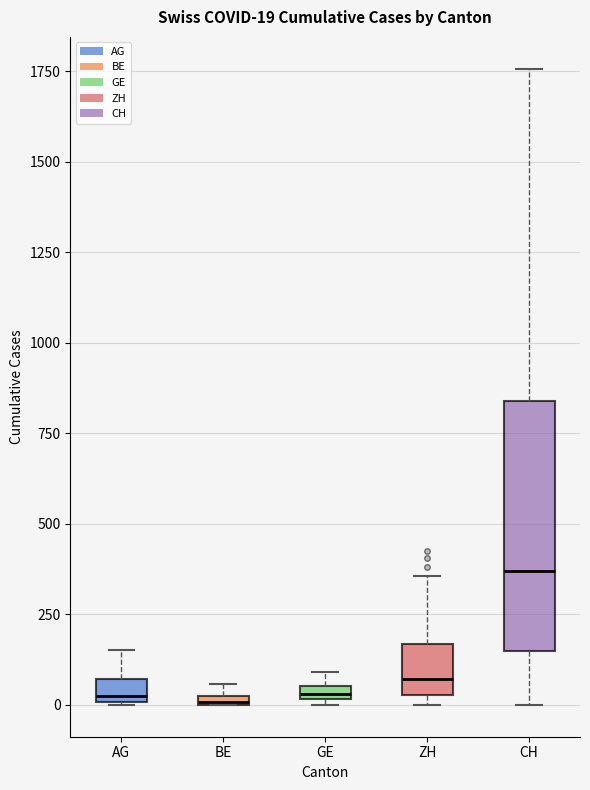

Which box's median line is the highest?

CH